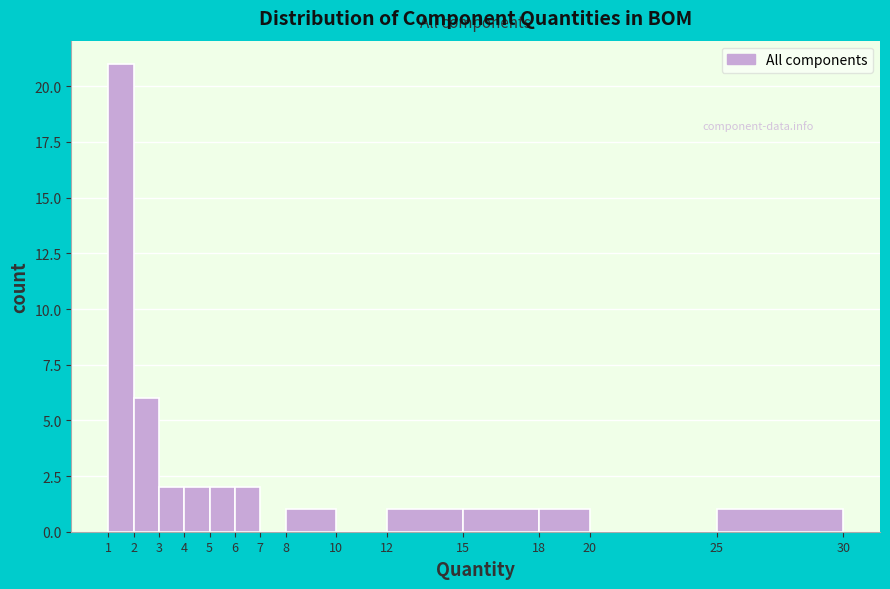

Reading left to right, transcribe this chart: for each bar, give the range it covers on the x-axis and its height. The values are not printed on the chart, so give them approximately, as read against the axis.

1 to 2: 21
2 to 3: 6
3 to 4: 2
4 to 5: 2
5 to 6: 2
6 to 7: 2
7 to 8: 0
8 to 10: 1
10 to 12: 0
12 to 15: 1
15 to 18: 1
18 to 20: 1
20 to 25: 0
25 to 30: 1